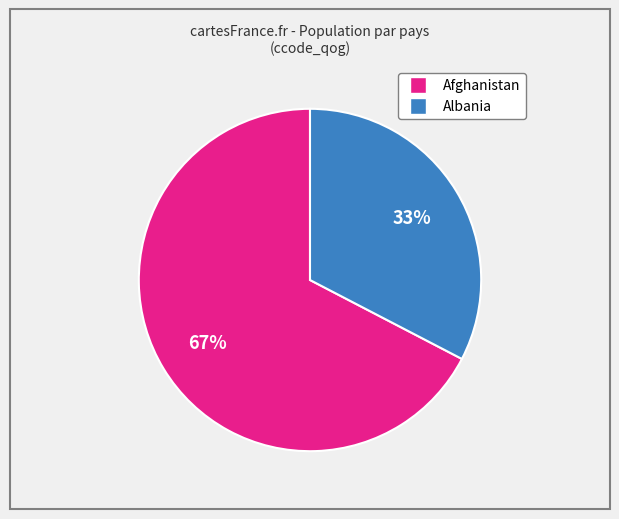

Does any single category account for the majority?

Yes